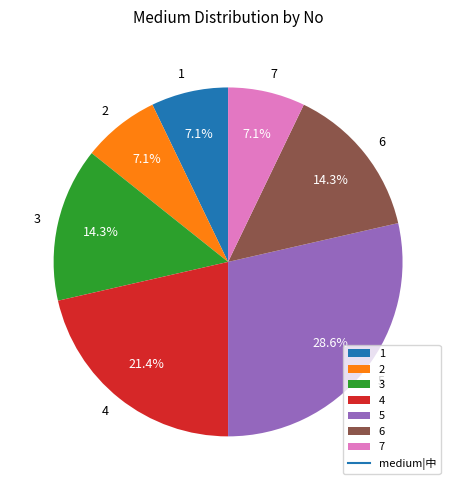

How much of the chart is everything except 2?

92.9%